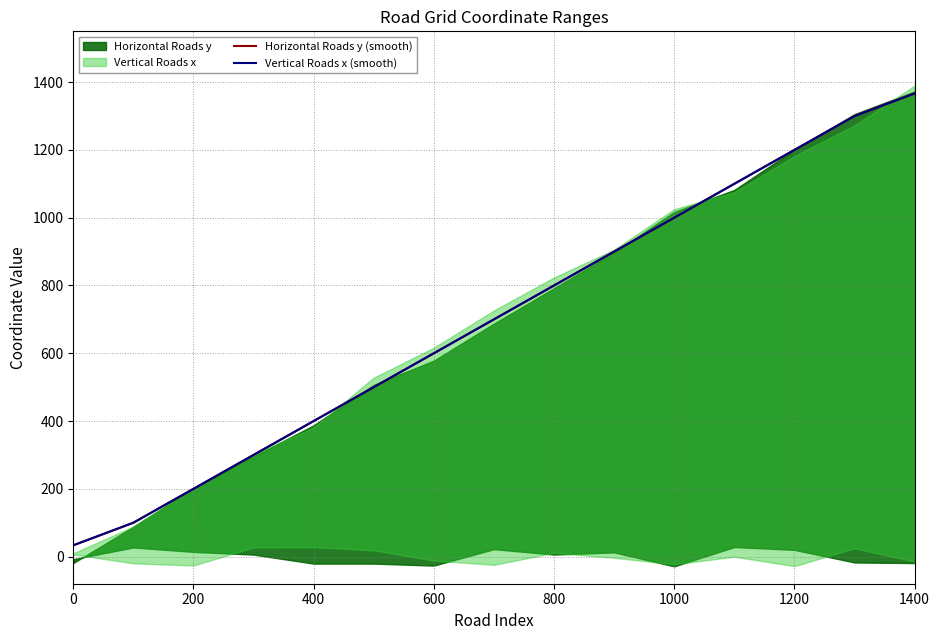

True or false: Vertical Roads x (smooth) has more than 2 interior local peaks.

False